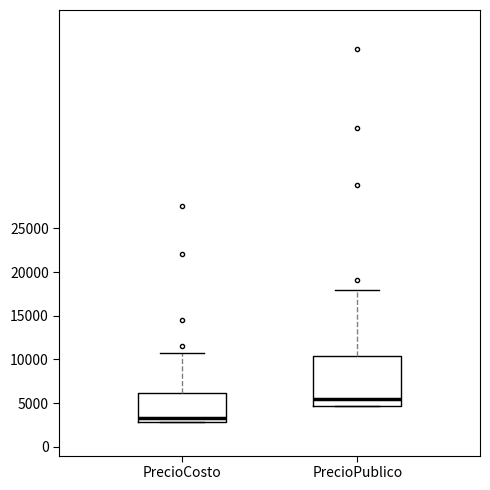

Comparing the boxes themselves (not the whiskers), which one is the tallest?

PrecioPublico